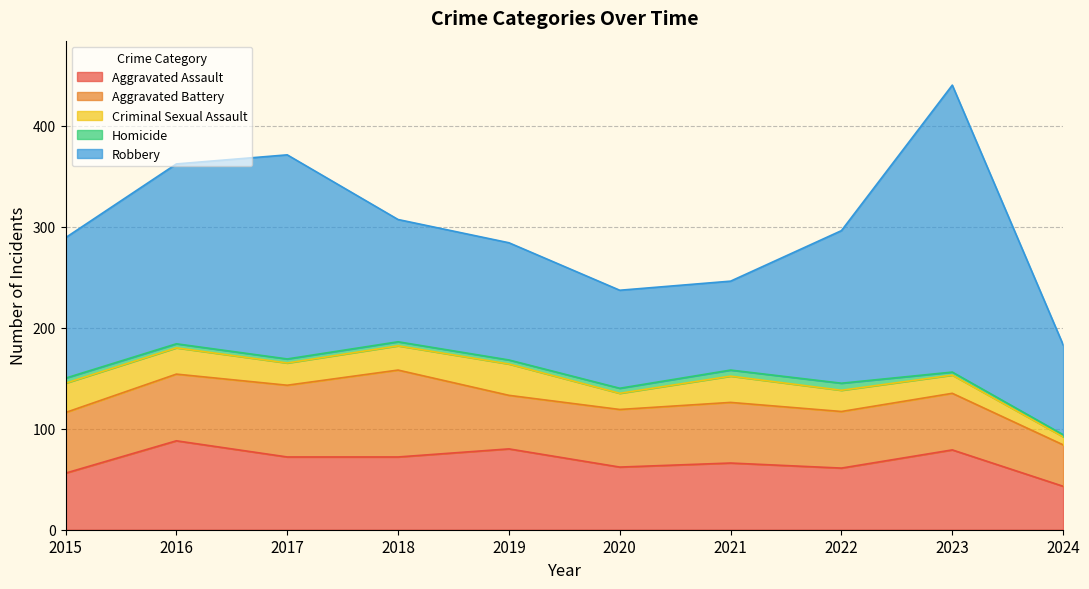

At which label does Homicide first exceed 4?

2015